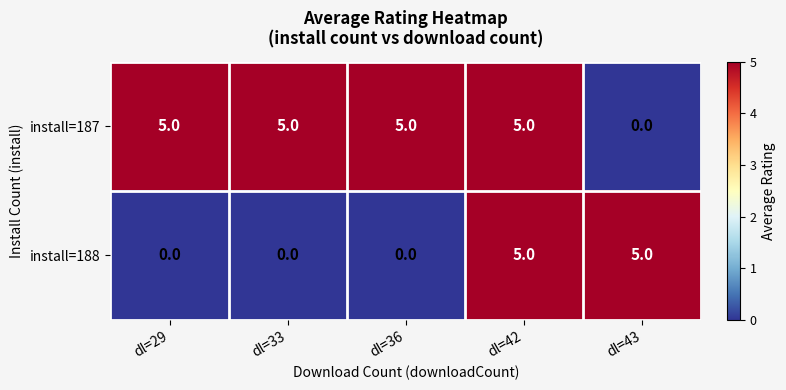

The install=187 series shows 2 at dl=33. True or false?

False